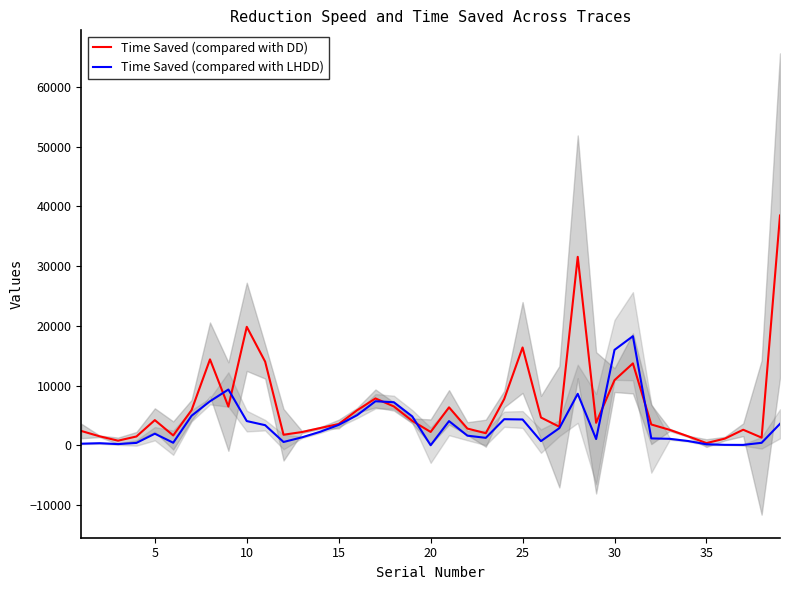

Which series has the widest spread of values?

Time Saved (compared with DD)